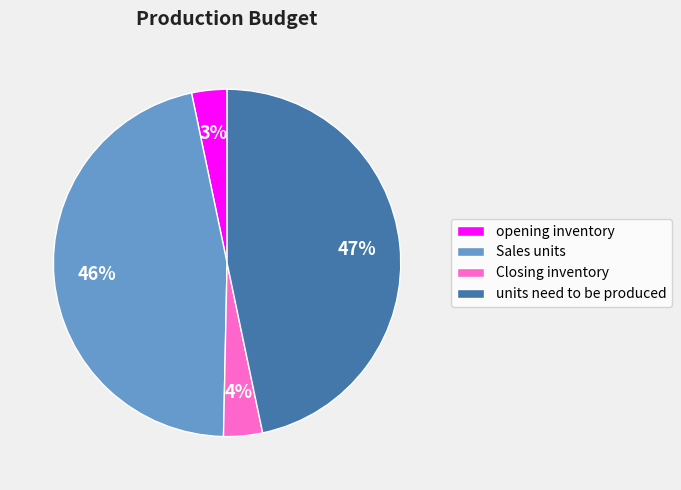

To the nearest percent, what is the difference between the Sales units and opening inventory slice percentages?

43%